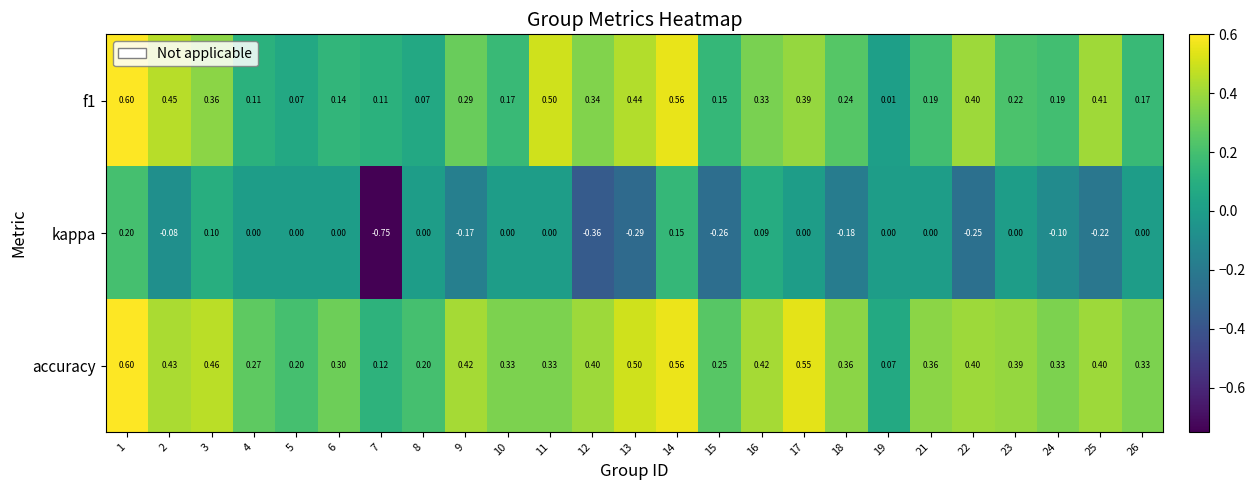

At which category is the sum across all series the highest?

1